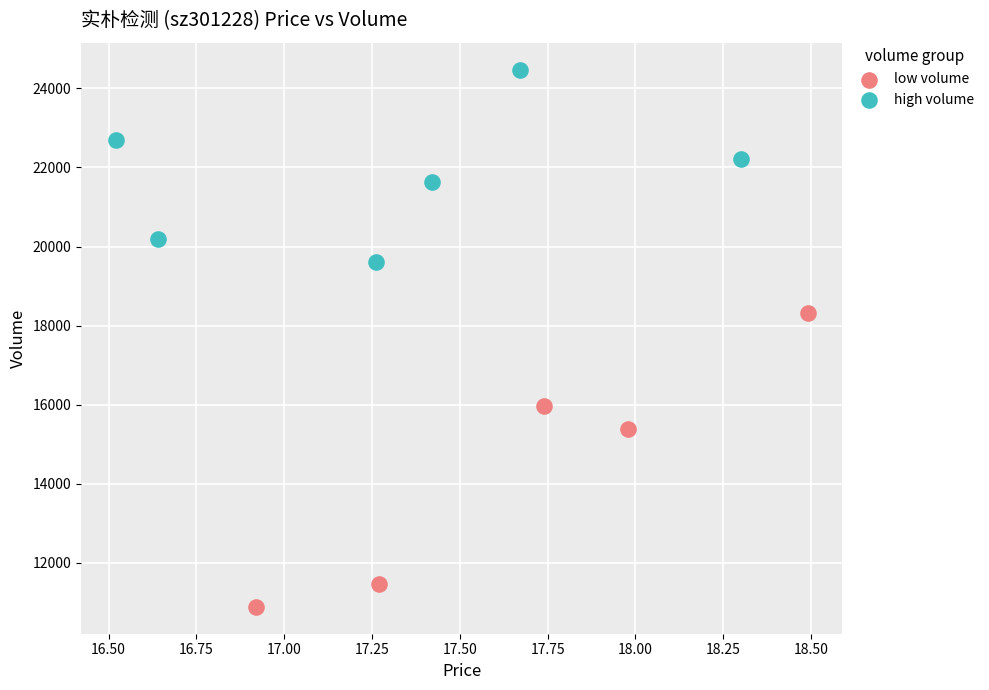

What are all the series names shown in the legend?

low volume, high volume